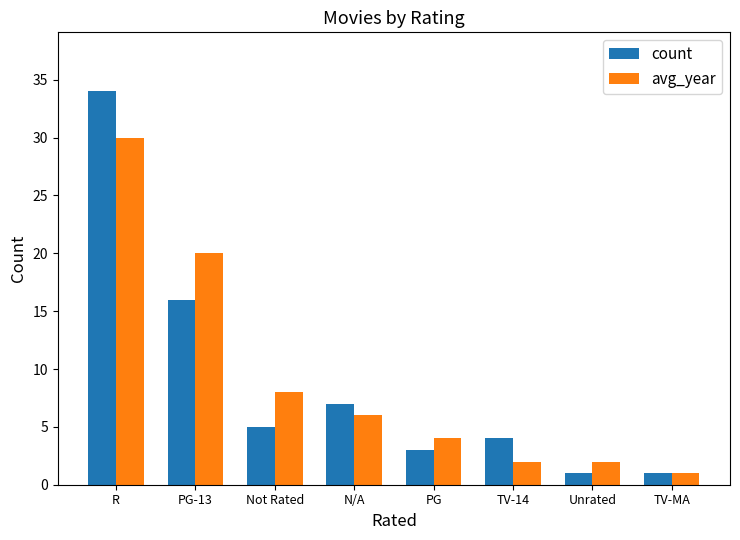

What is the difference between the second highest and minimum values in the count series?

15